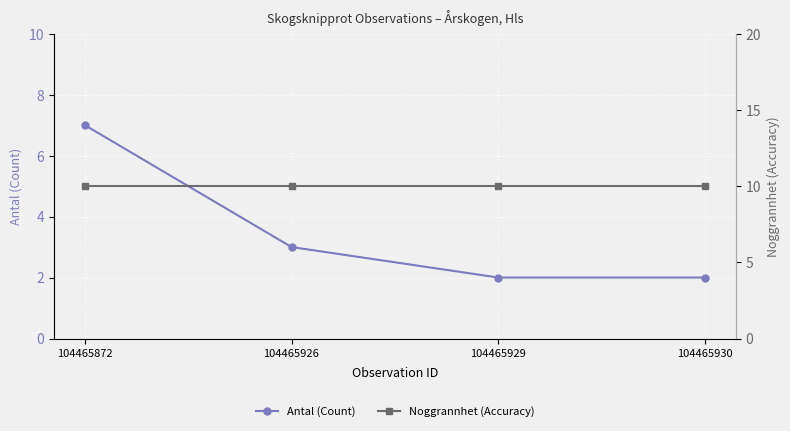

At which category is the sum across all series the highest?

104465872